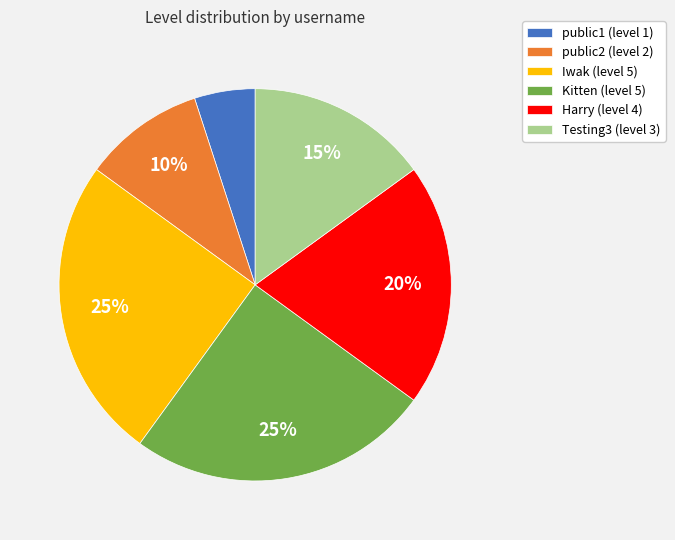

Does any single category account for the majority?

No